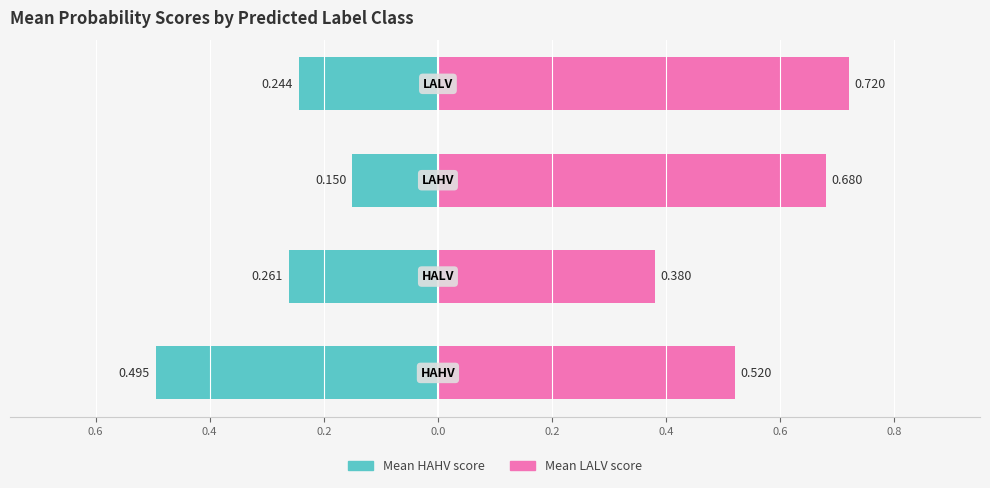

What is the value of the Mean LALV score bar at the 2nd from the left?

0.4